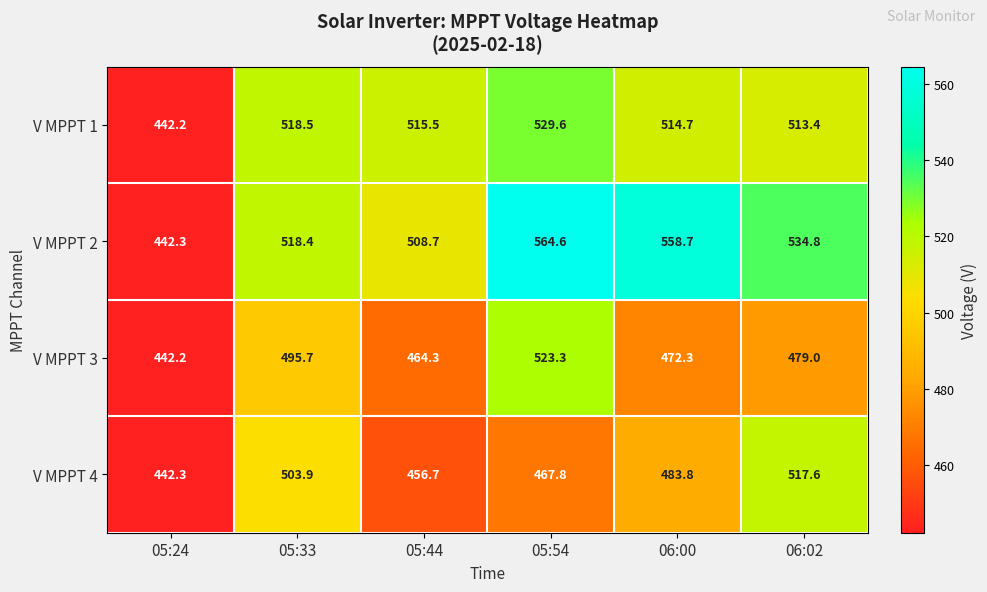

Rank the categories by V MPPT 2 value from lowest to highest.

05:24, 05:44, 05:33, 06:02, 06:00, 05:54